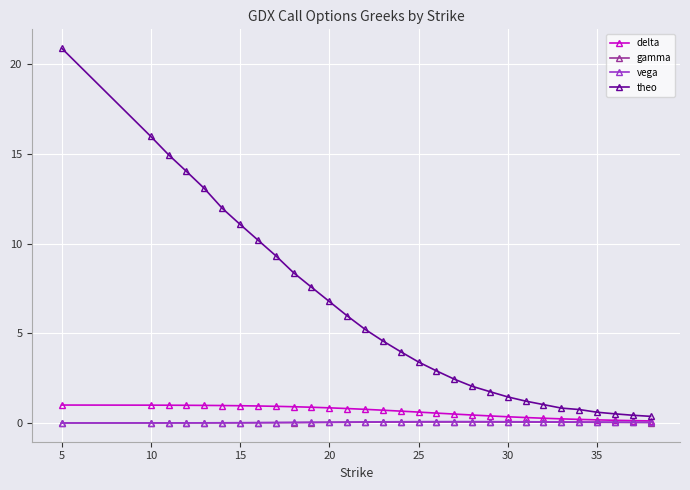

What is the greatest value displayed?

20.9